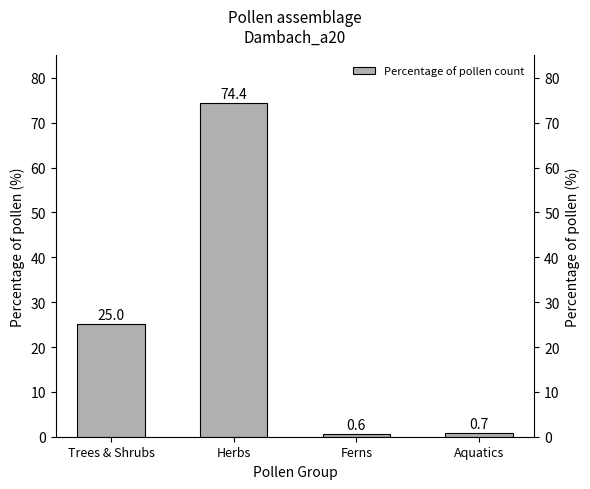

Reading left to right, transcribe all the data shown in this chart.

25.0	74.4	0.6	0.7